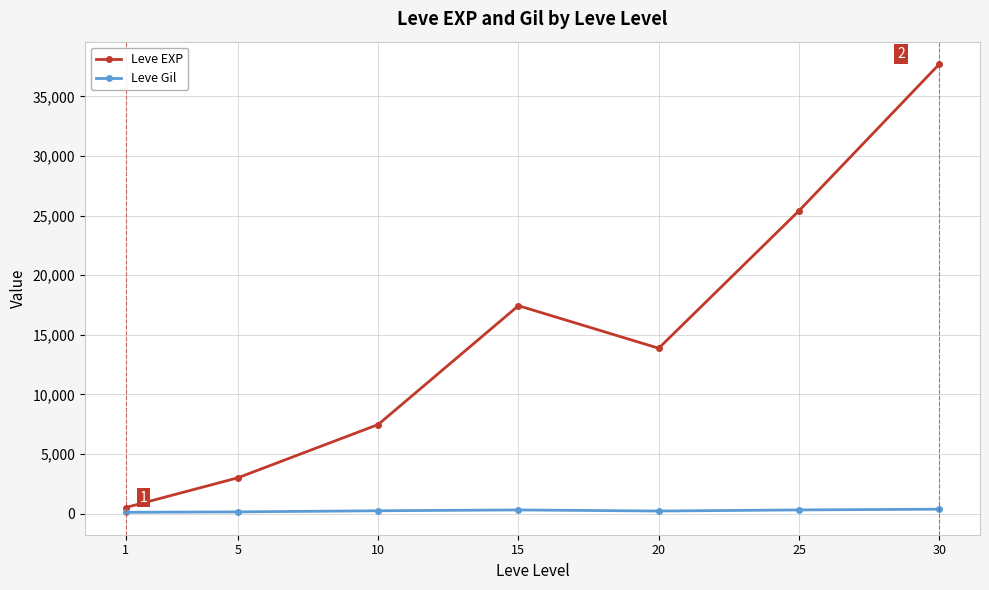

True or false: Leve Gil and Leve EXP cross at least once.

False